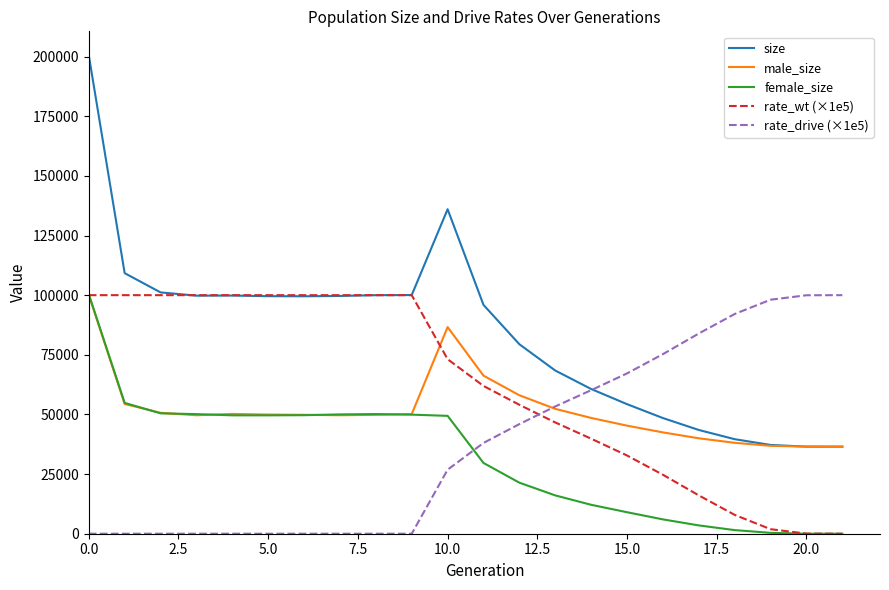

Which series has the largest range (max minus min)?

size